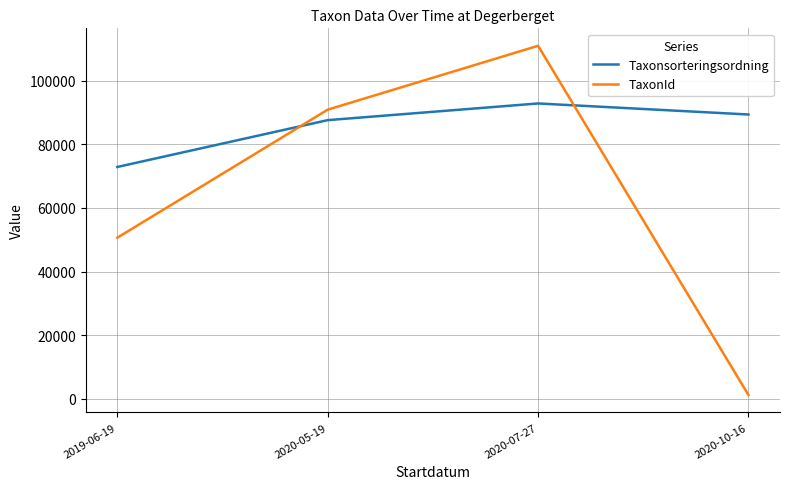

Where is the first local maximum for Taxonsorteringsordning?

2020-07-27